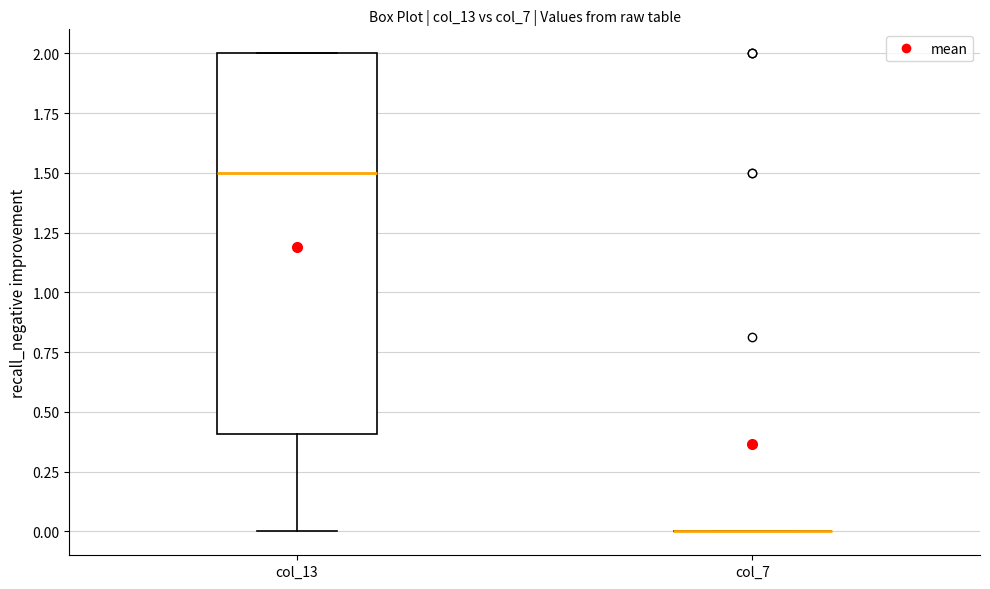

Comparing the boxes themselves (not the whiskers), which one is the tallest?

col_13